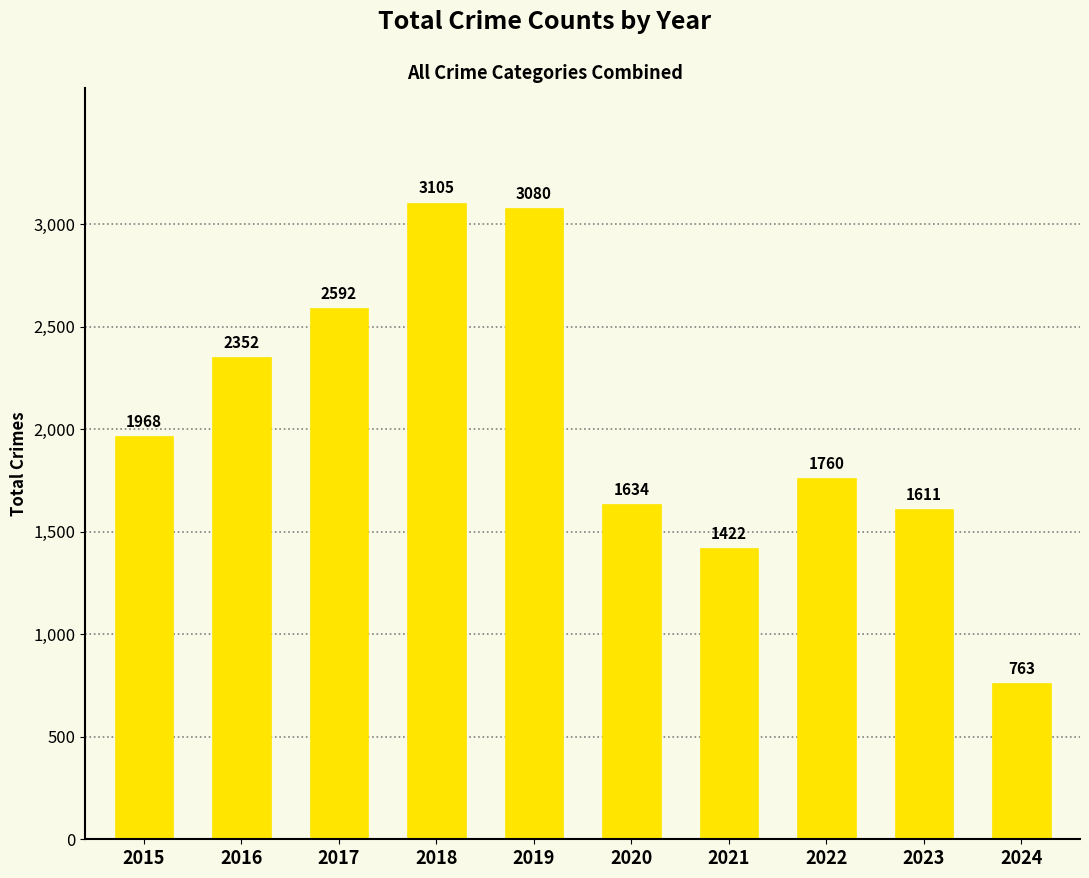

The value at 2017 is 2592. True or false?

True